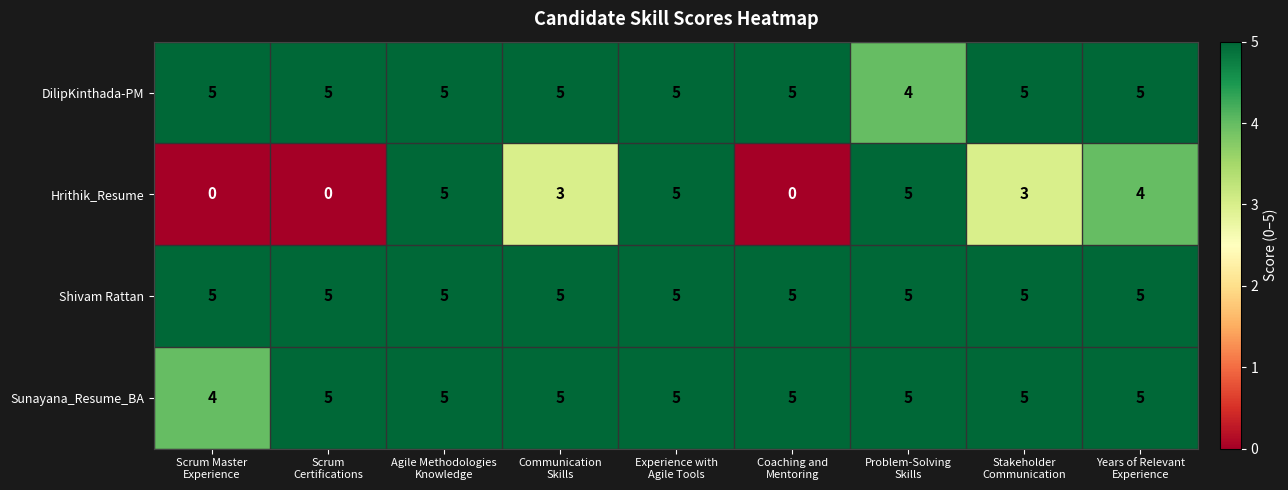

Count the number of data series in this chart.

4